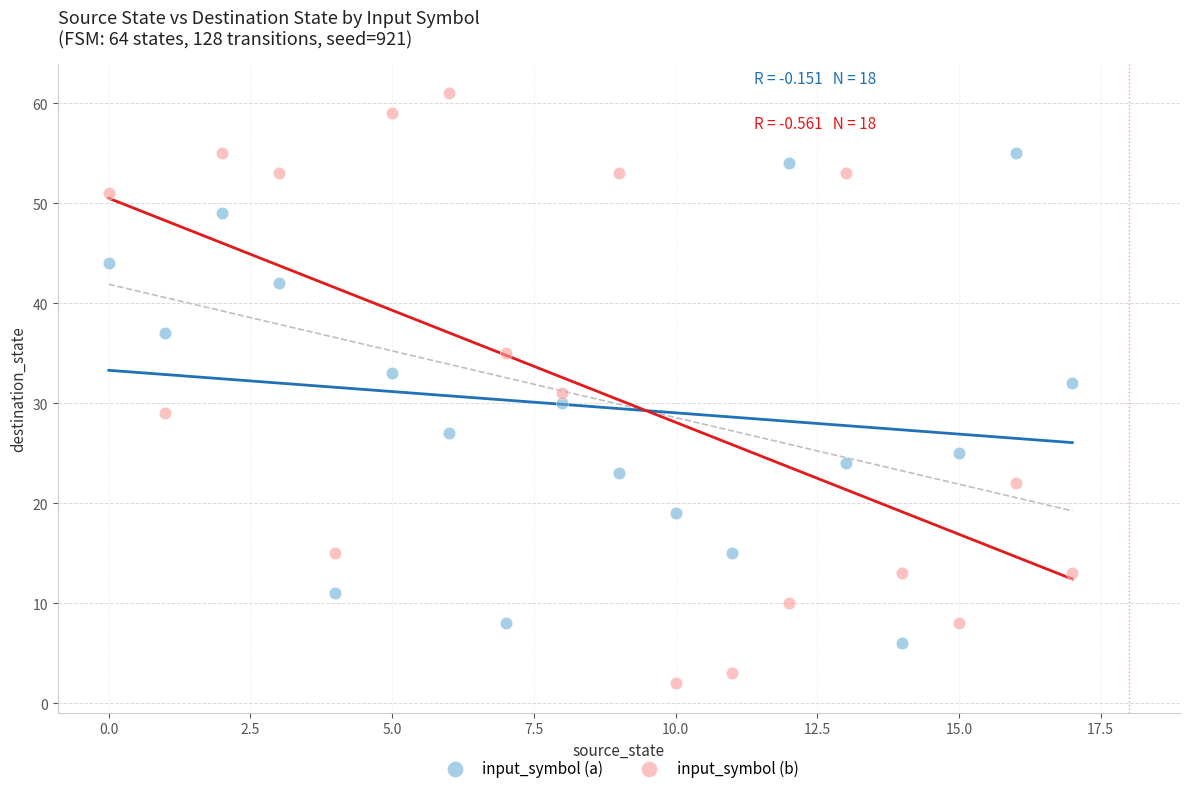

Across all data points, what is the range of Y values (max minus min)?

59